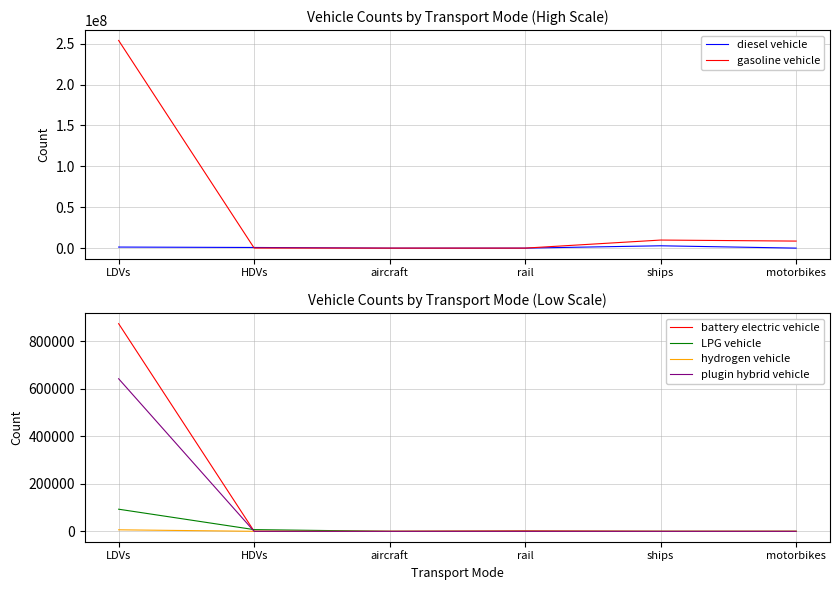

At which label is diesel vehicle closest to 1425217?

LDVs